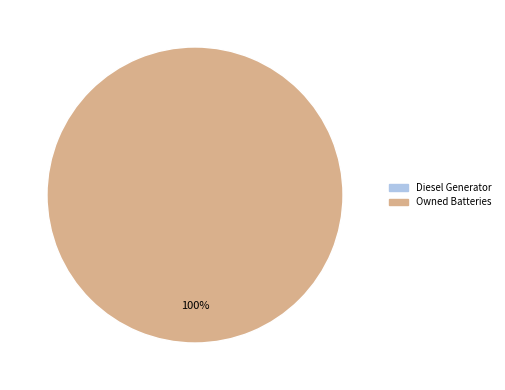

Combined, do Owned PV and Owned Batteries account for over 50%?

Yes